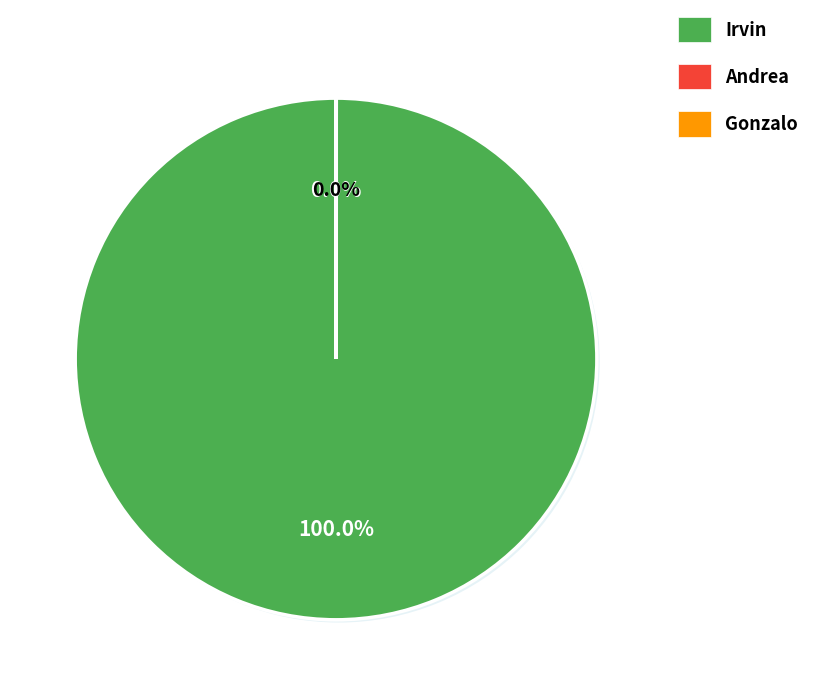

Is there a majority slice in this chart?

Yes